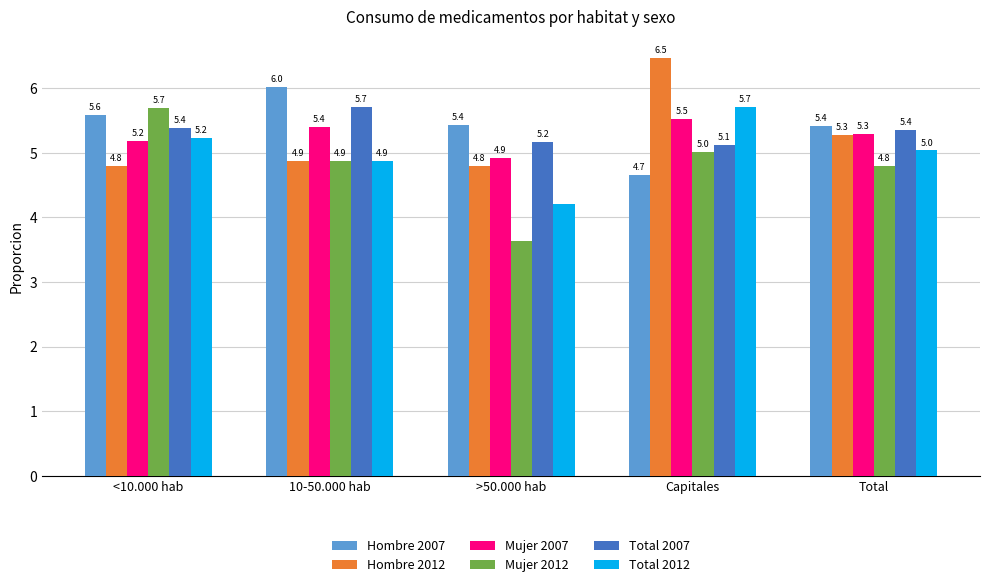

What is the value of the Hombre 2012 bar at the 2nd from the left?

4.9